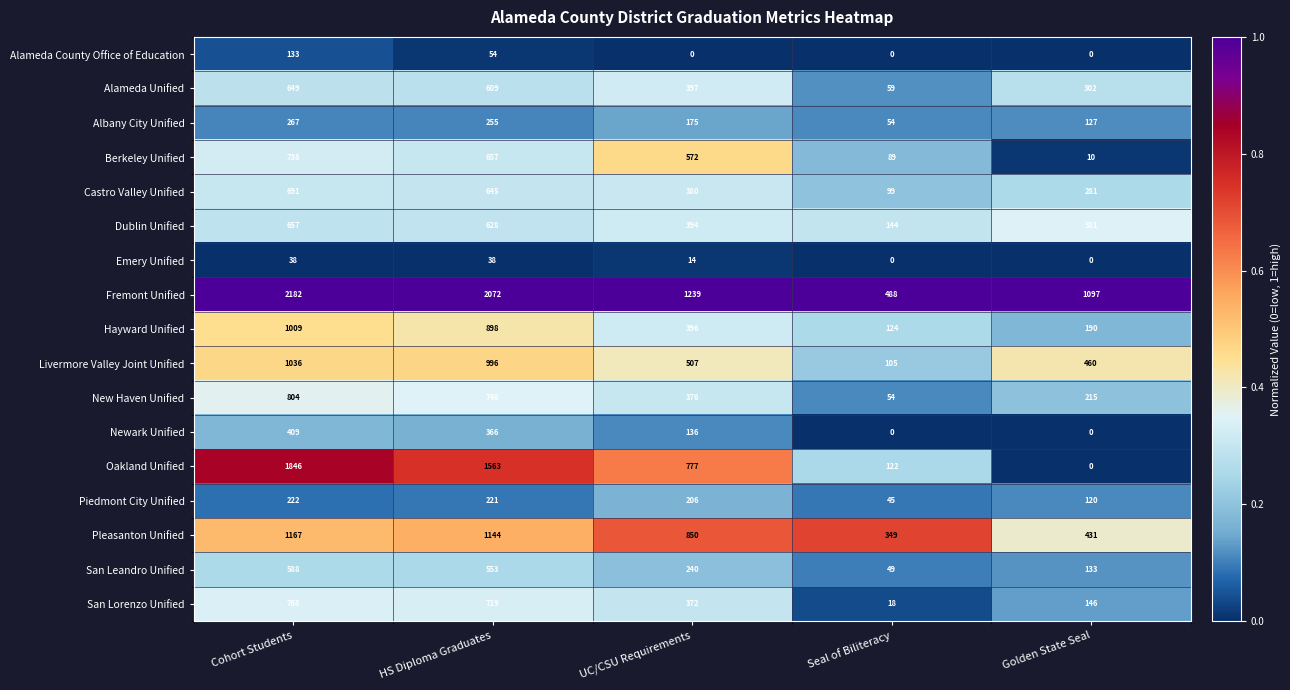

At which category is the sum across all series the highest?

Cohort Students